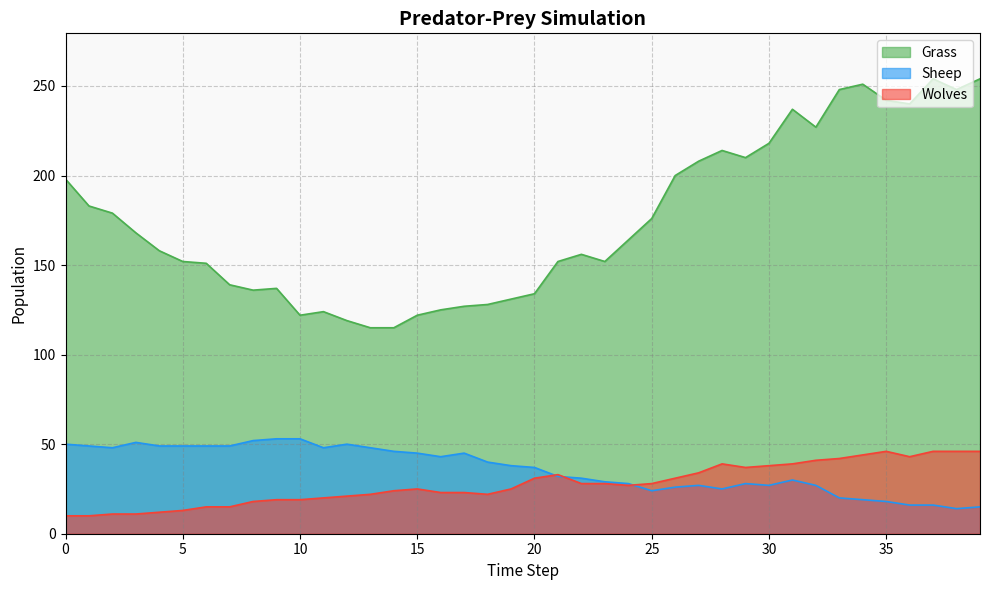

Does the chart display data point markers on the line(s)?

No